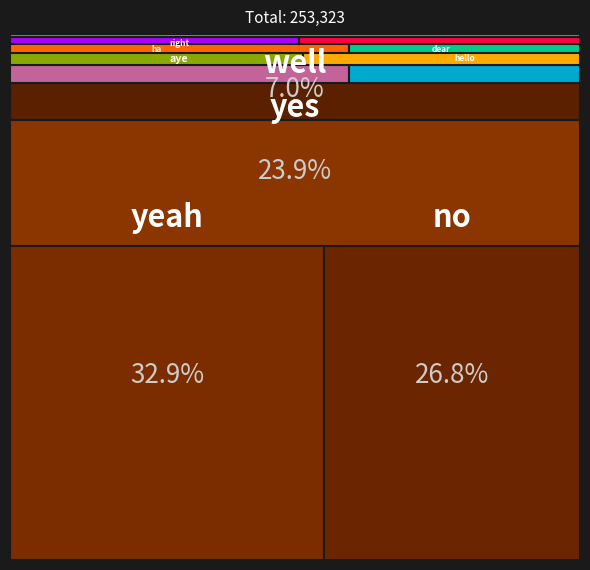

Reading right to left, extract all data points from this chart.

60592	1317	83382	17809	2562	1672	67999	1740	3530	3044	2884	1626	5166